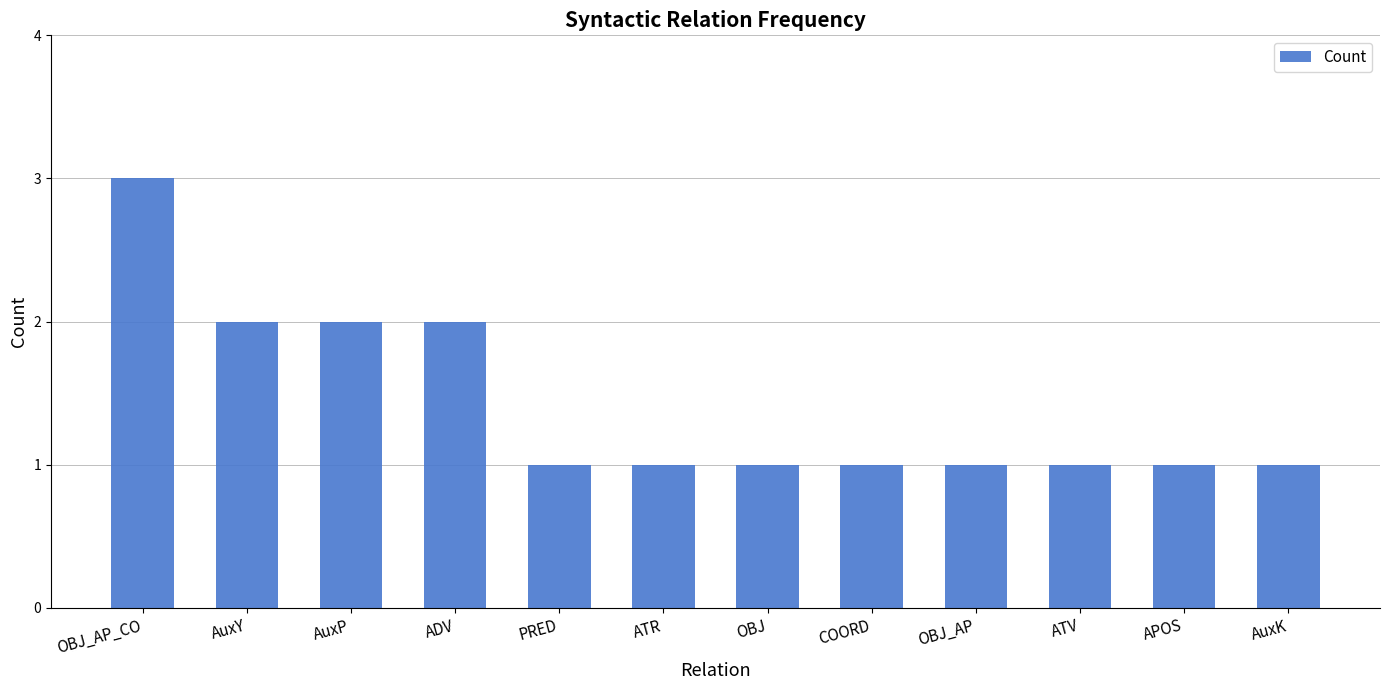

What is the maximum value shown in the chart?

3